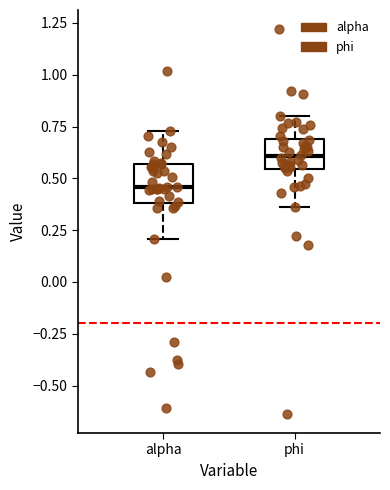

Reading left to right, transcribe this box plot: for each box, give where its median line is, the range the box spans, and where its two whiskers end, as read against the y-axis. The values are not printed on the chart, so give them approximately, as read against the axis.

alpha: median 0.45, box 0.40 to 0.55, whiskers 0.20 to 0.75
phi: median 0.60, box 0.55 to 0.70, whiskers 0.35 to 0.80